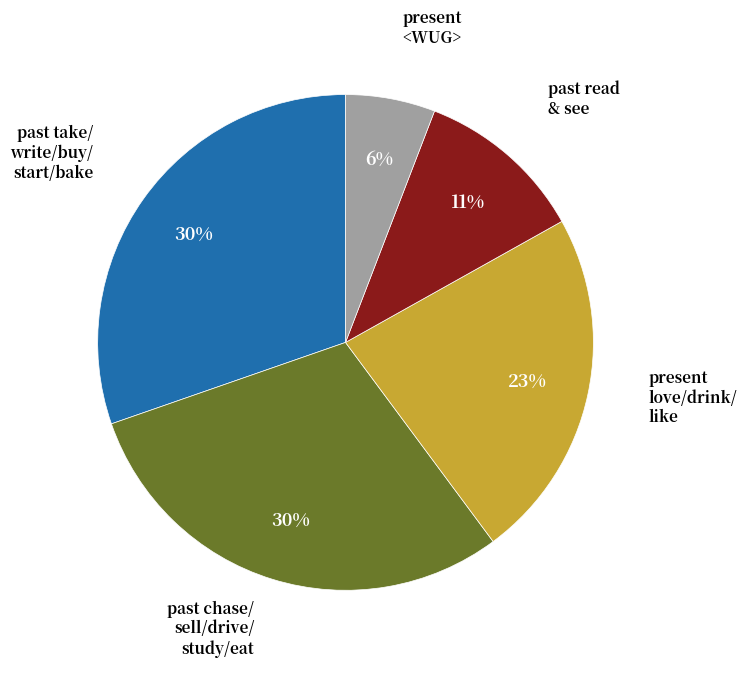

Is there a majority slice in this chart?

No